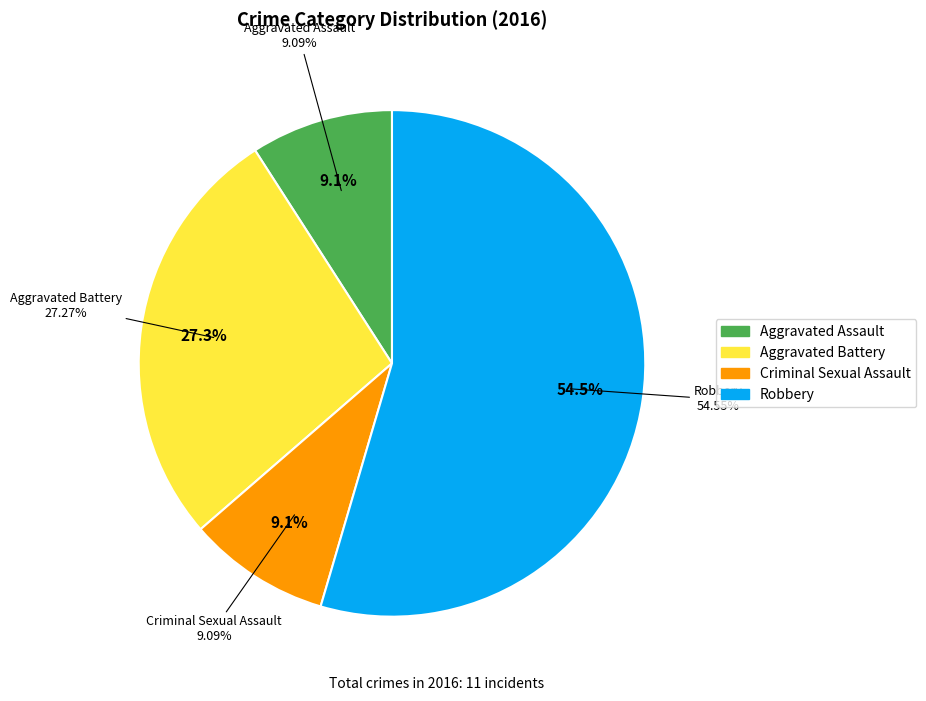

Combined, what portion of the pie is Aggravated Assault and Robbery?

63.6%